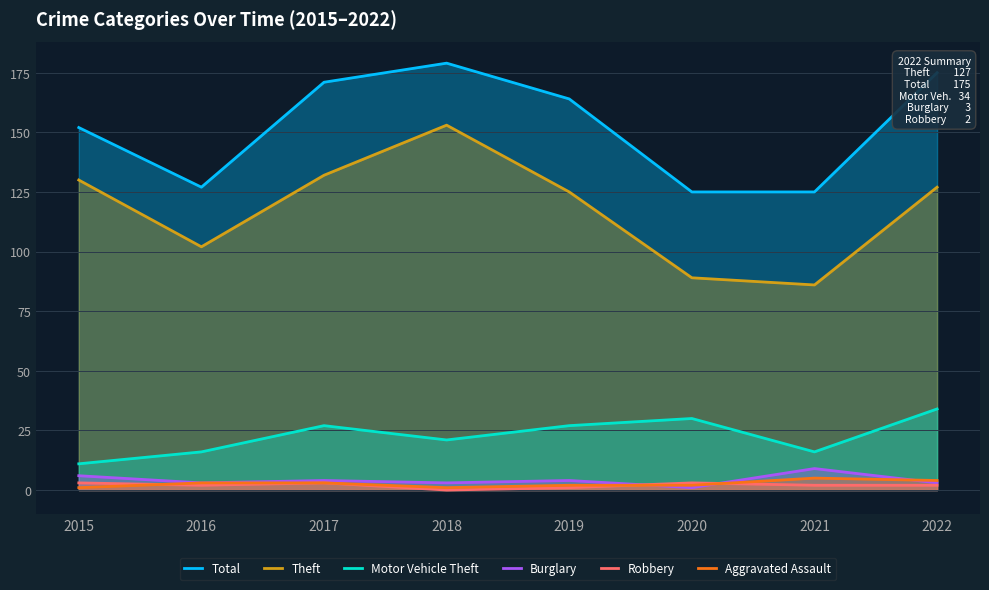

Rank the series at 2021 from highest to lowest value.

Total, Theft, Motor Vehicle Theft, Burglary, Aggravated Assault, Robbery